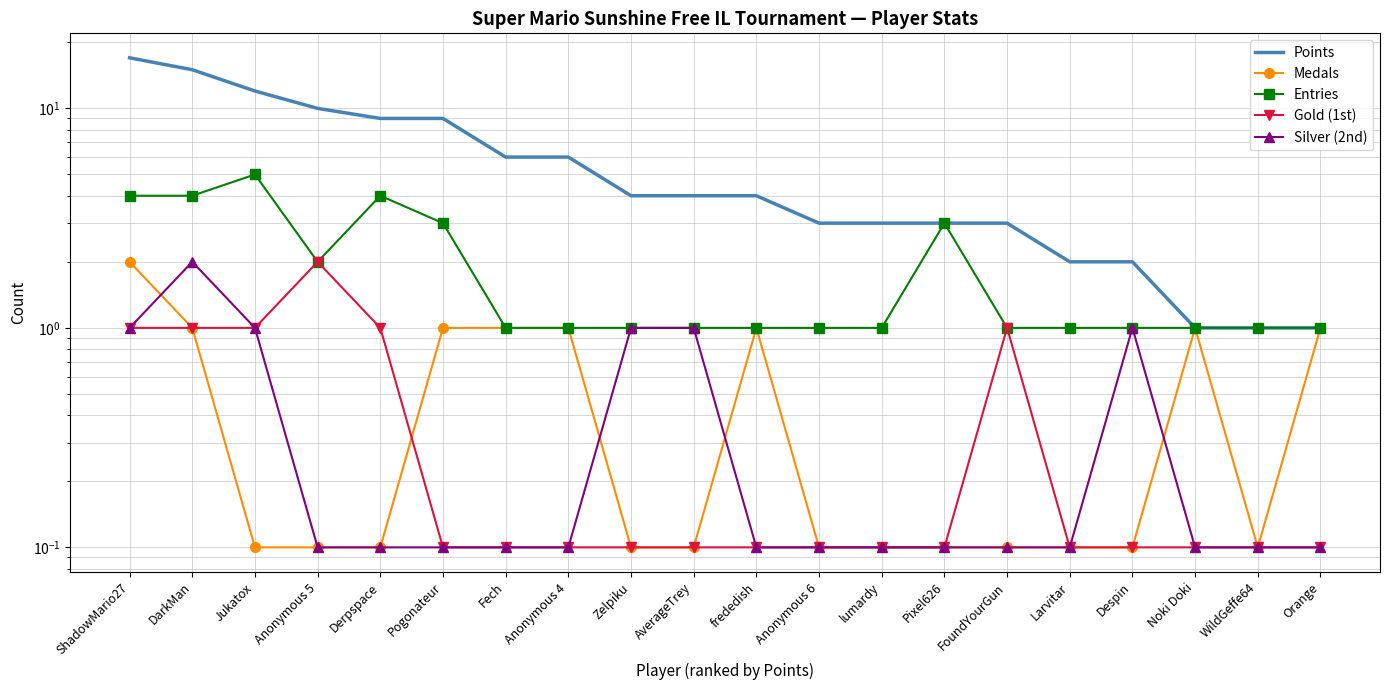

What is the difference between the maximum and second lowest values in the Silver (2nd) series?

1.9